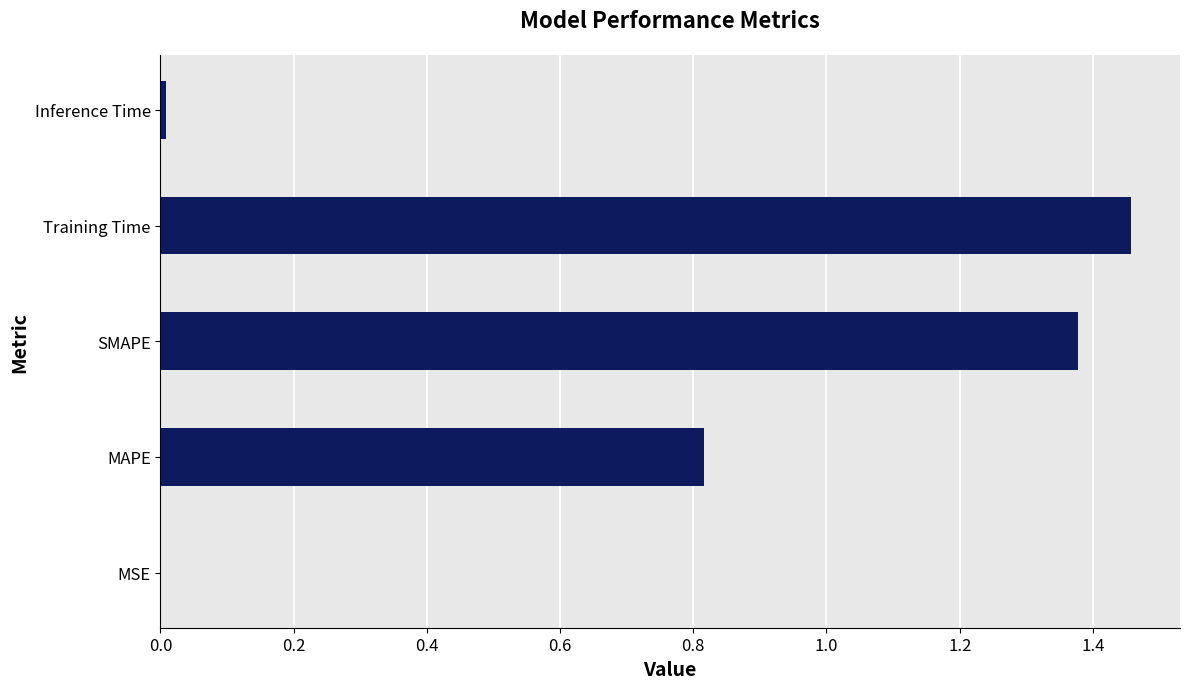

True or false: the data shows 0.0 at Inference Time.

True